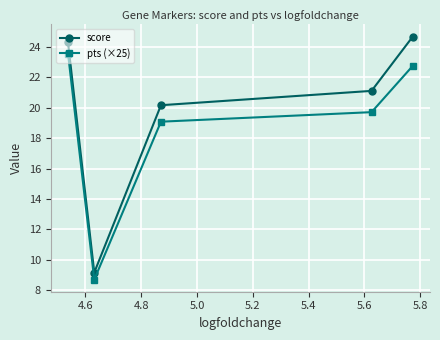

What is the minimum value for score?

9.2